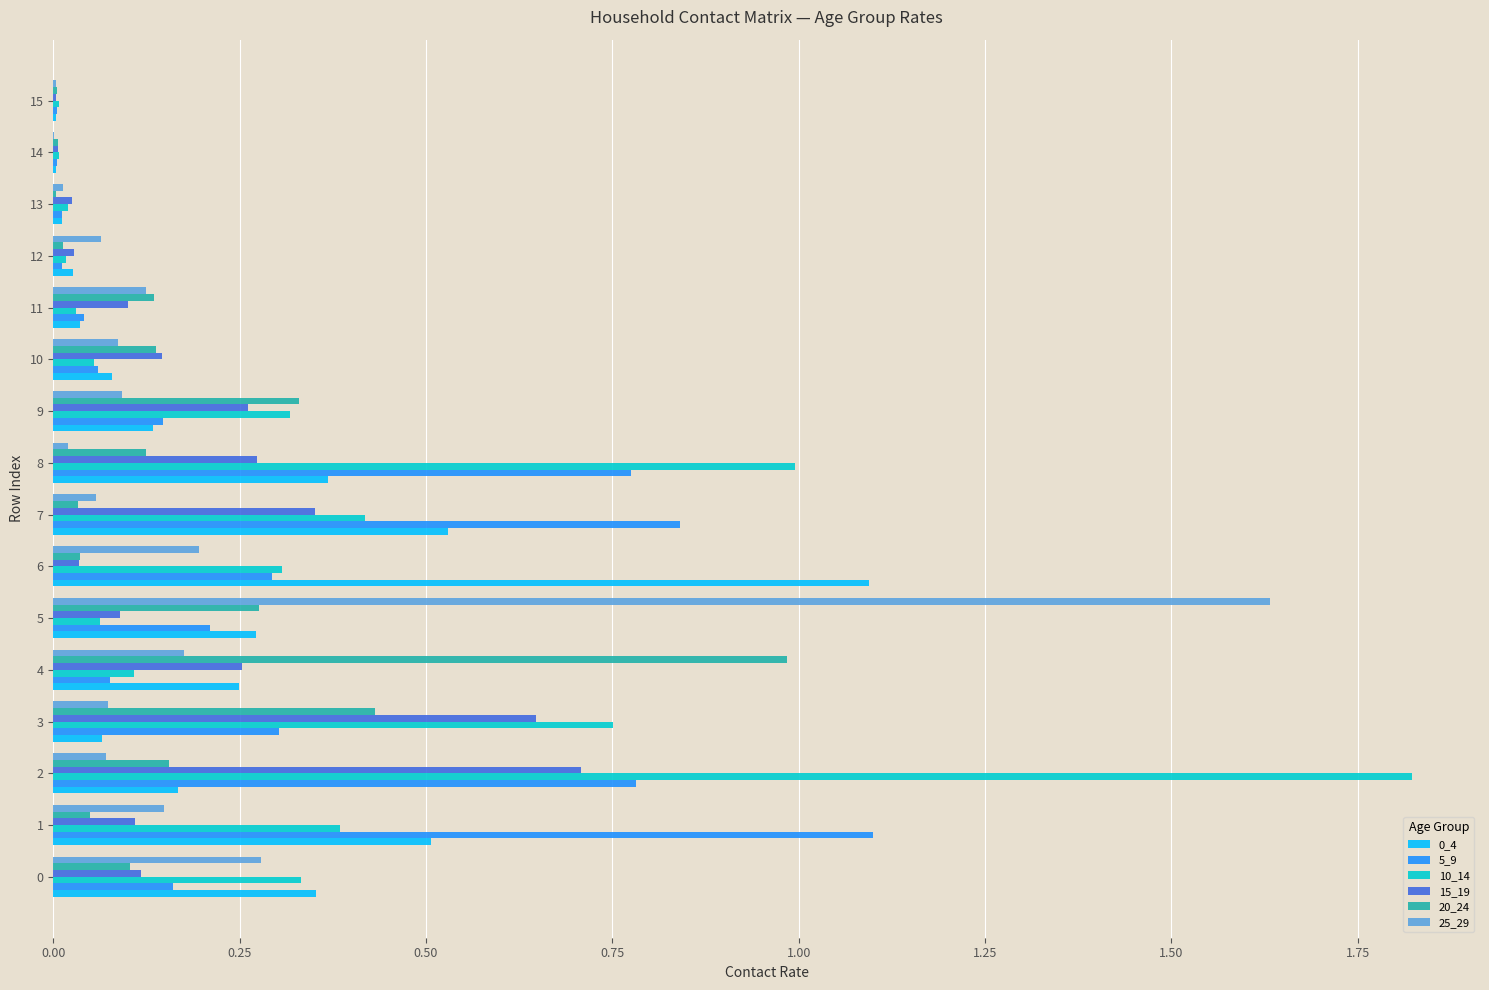

Is the value of 5_9 at 7 greater than the value of 0_4 at 8?

Yes